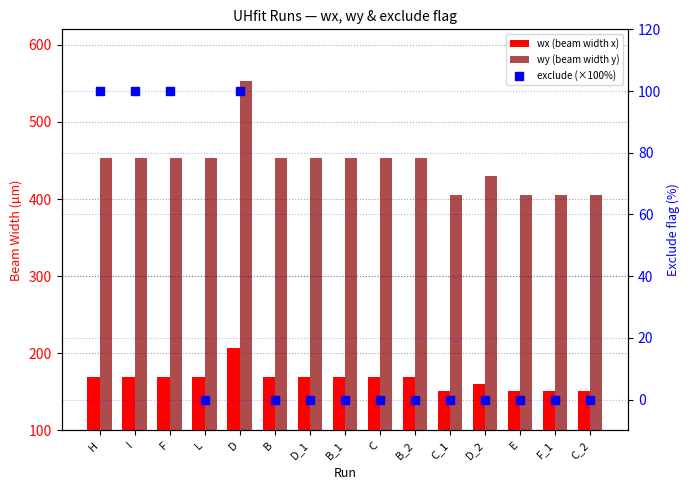

Which series reaches the maximum Y coordinate?

wy (beam width y)